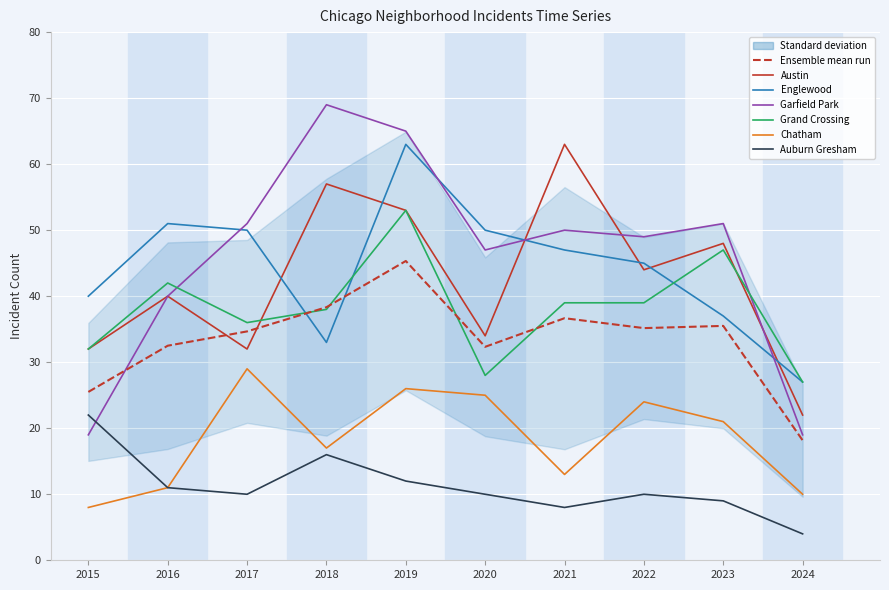

Rank the series at 2016 from lowest to highest value.

Chatham, Auburn Gresham, Austin, Garfield Park, Grand Crossing, Englewood